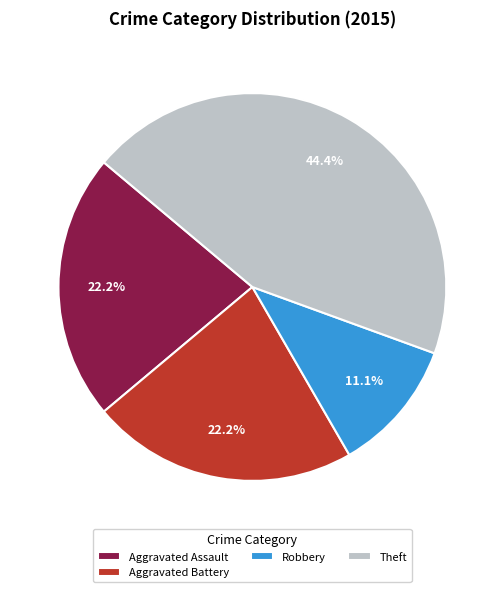

Which category has the smallest portion of the pie?

Robbery